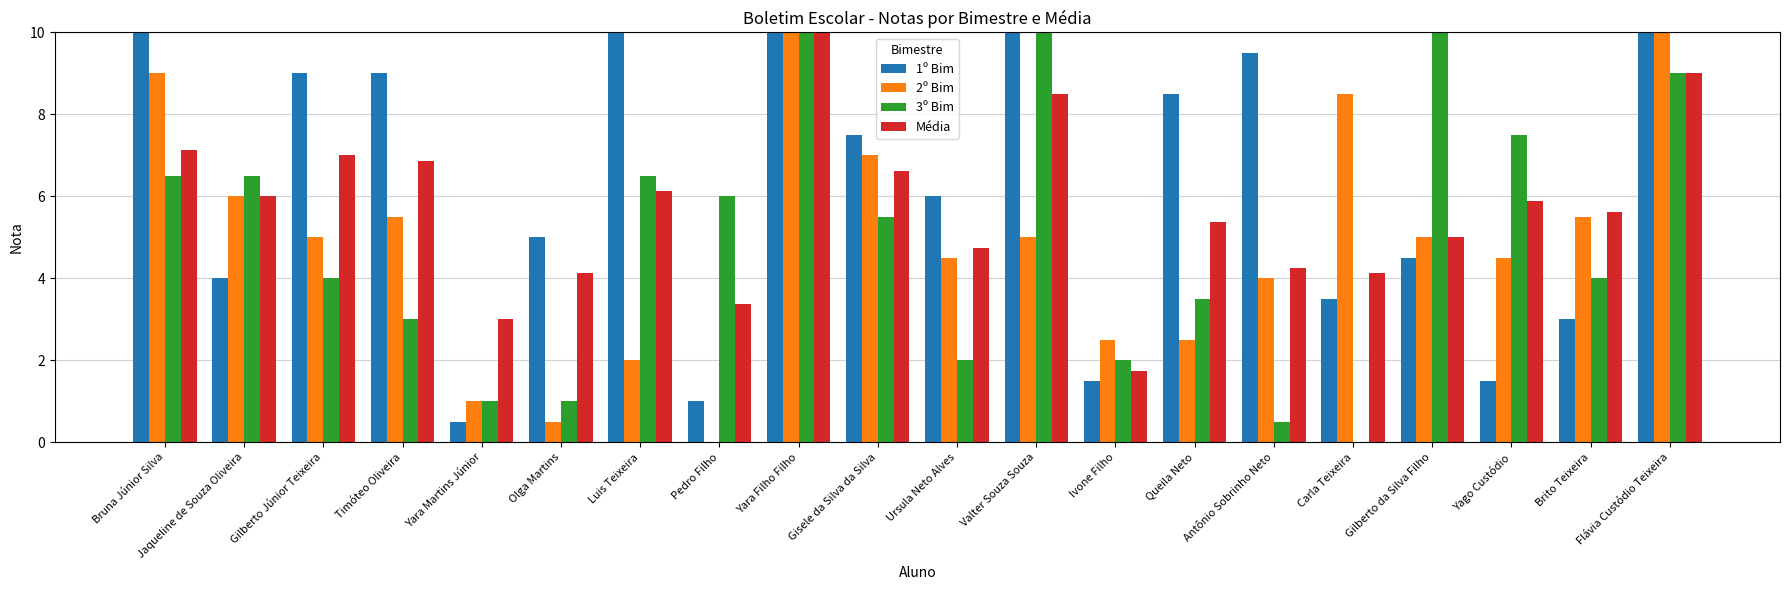

What is the sum of all Média values?

114.5